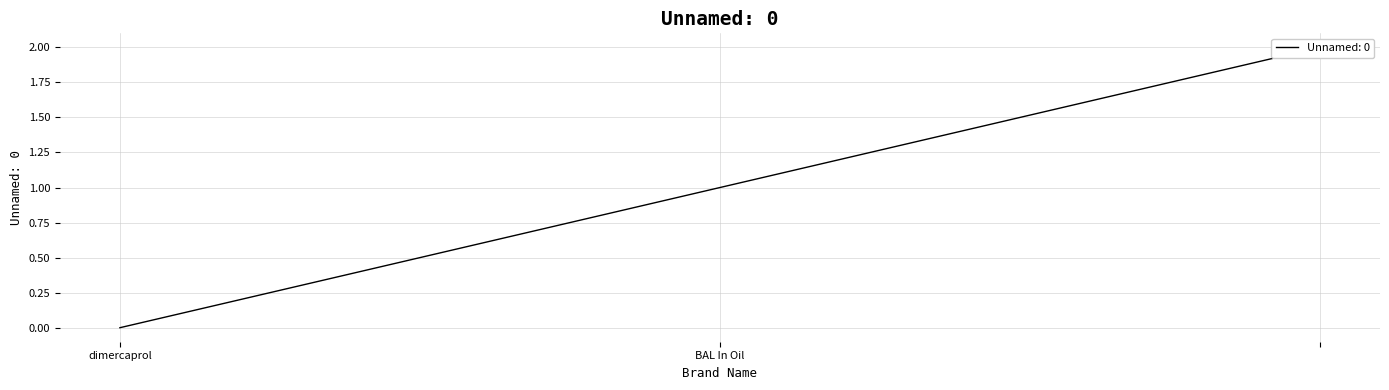

What is the difference between the maximum and minimum values?

2